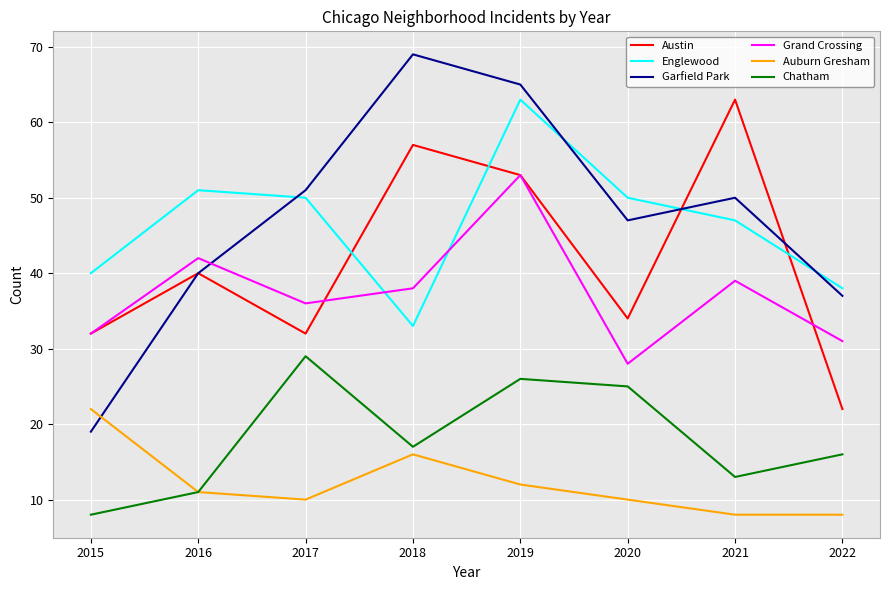

Which series has the largest range (max minus min)?

Garfield Park